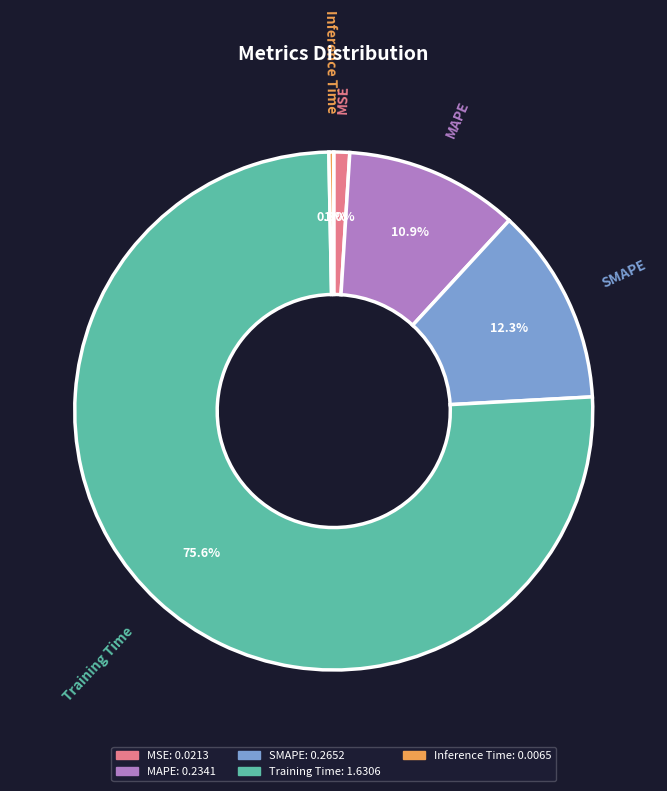

True or false: MSE accounts for 1% of the total.

True